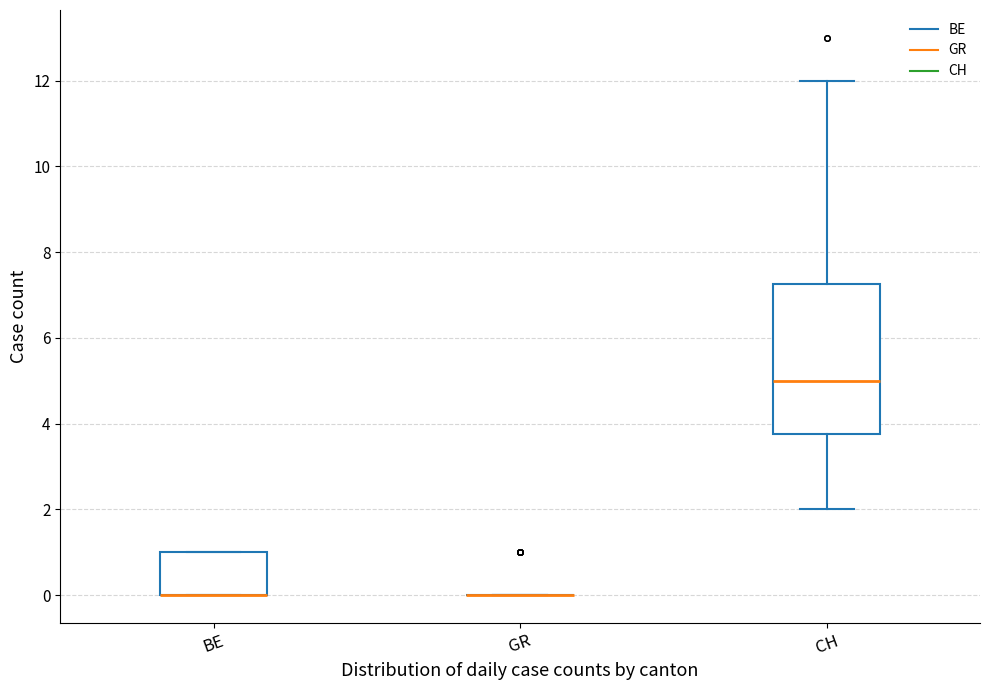

Reading left to right, transcribe this box plot: for each box, give where its median line is, the range the box spans, and where its two whiskers end, as read against the y-axis. The values are not printed on the chart, so give them approximately, as read against the axis.

BE: median 0.0 (drawn on the box's lower edge), box 0.0 to 1.0, whiskers 0.0 to 1.0
GR: box collapsed to a line at 0.0, whiskers 0.0 to 0.0
CH: median 5.0, box 3.8 to 7.2, whiskers 2.0 to 12.0